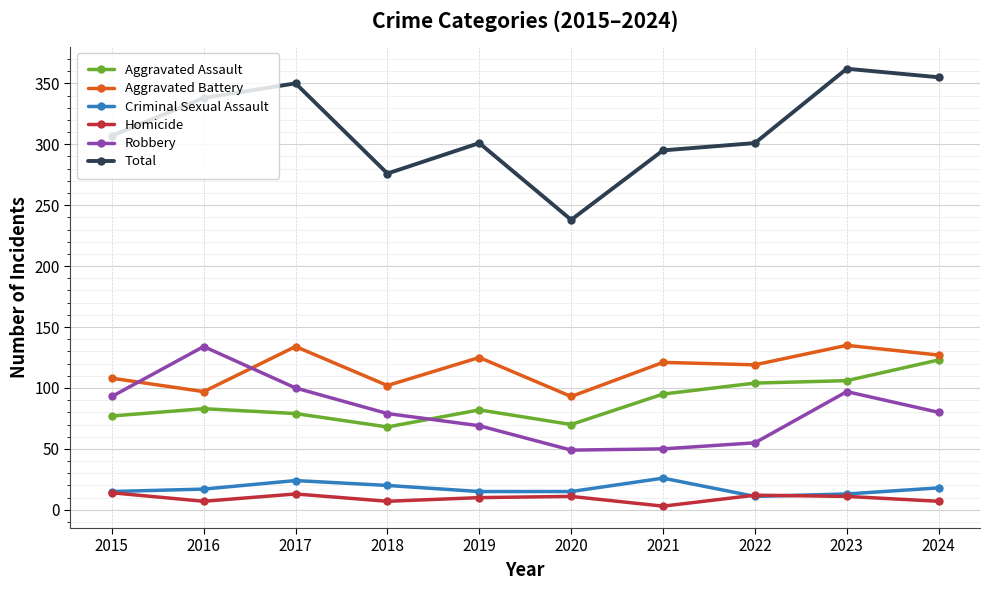

What is the total value across all series at 2015?

614